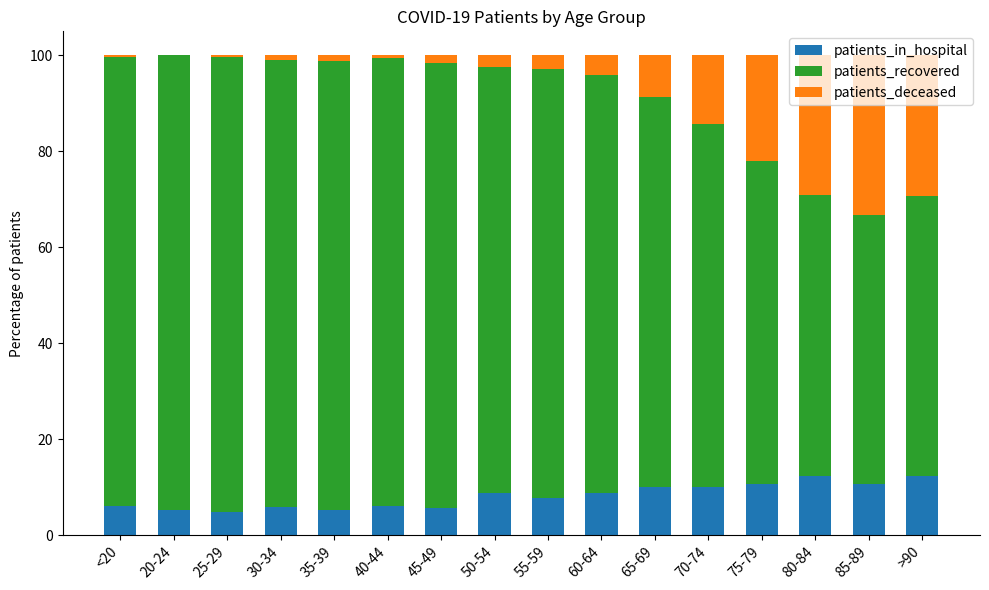

How many series are shown in this chart?

3